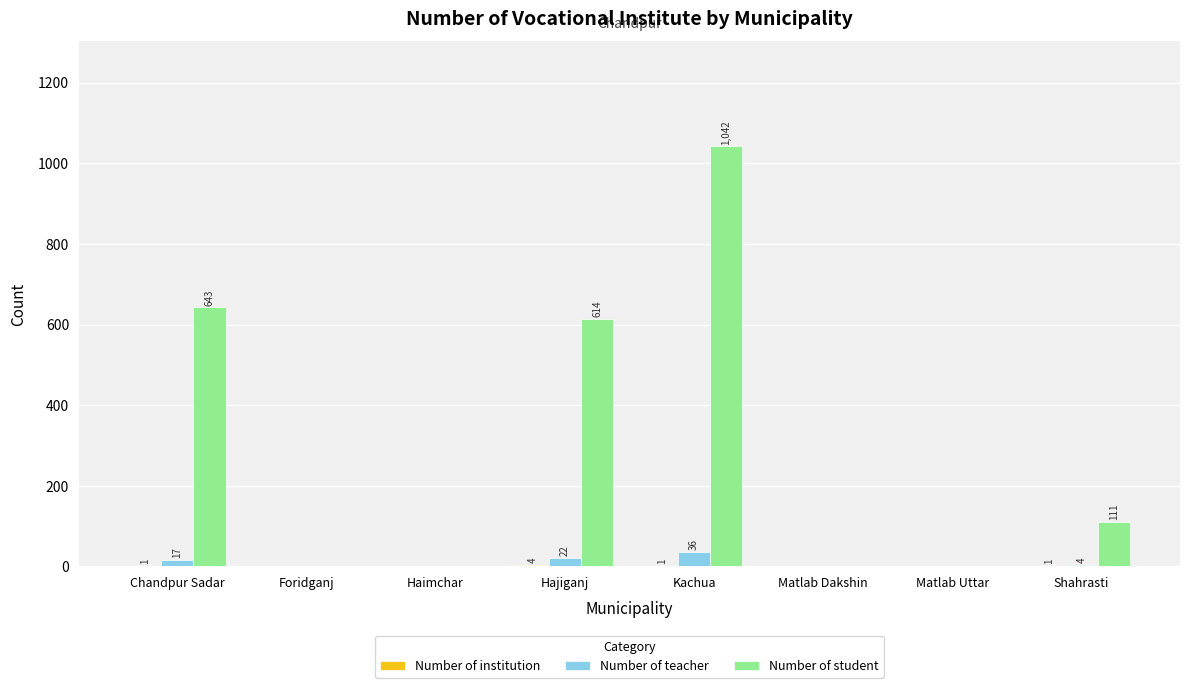

What is the total value across all series at Hajiganj?

640